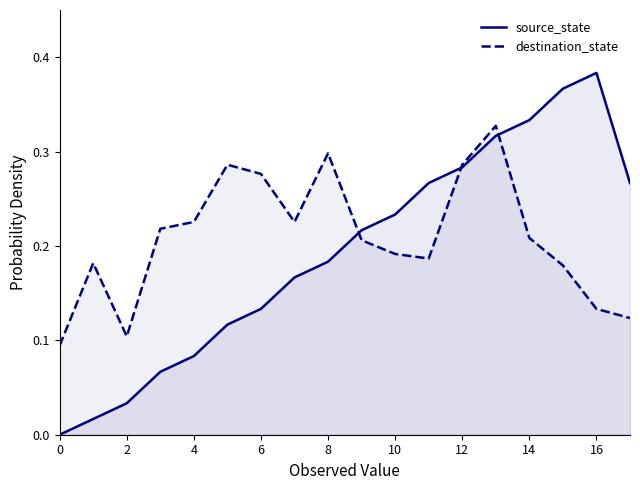

Which series has the largest range (max minus min)?

source_state